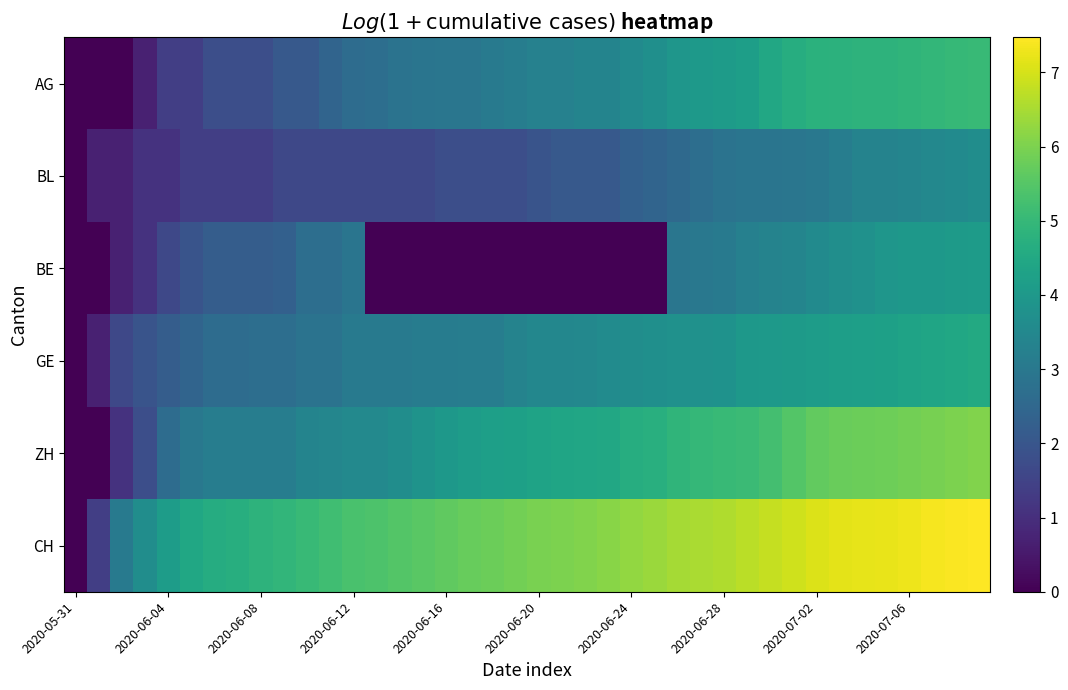

Rank the series by their maximum value, from highest to lowest.

CH, ZH, AG, GE, BE, BL